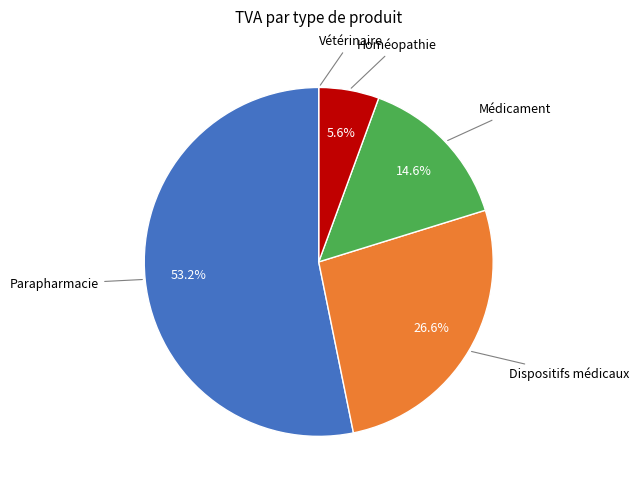

Is there any slice that represents more than half of the pie?

Yes